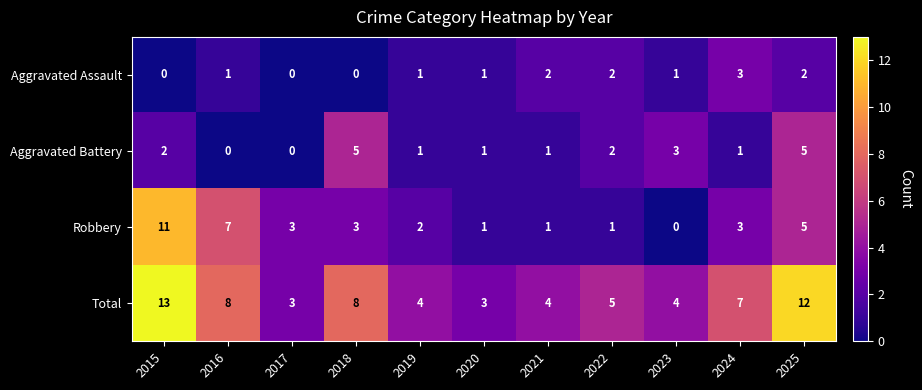

What is the total value across all series at 2021?

8